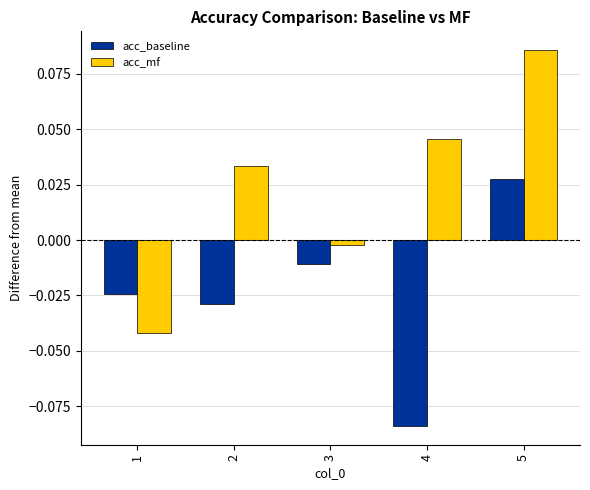

Which series has the largest total across all categories?

acc_mf